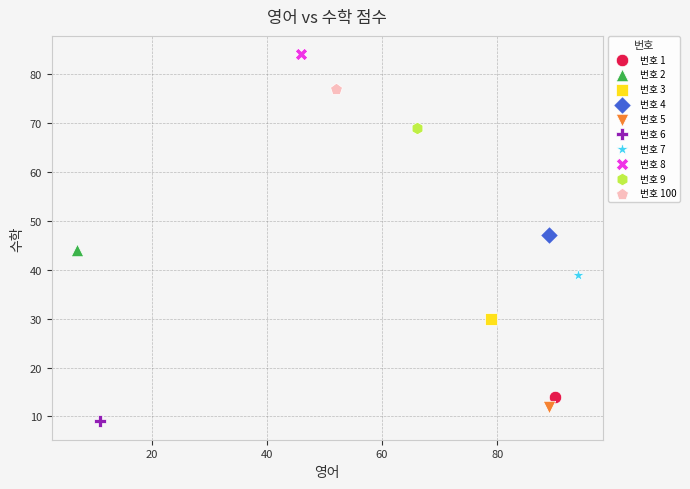

Which series contains the highest Y value?

번호 8